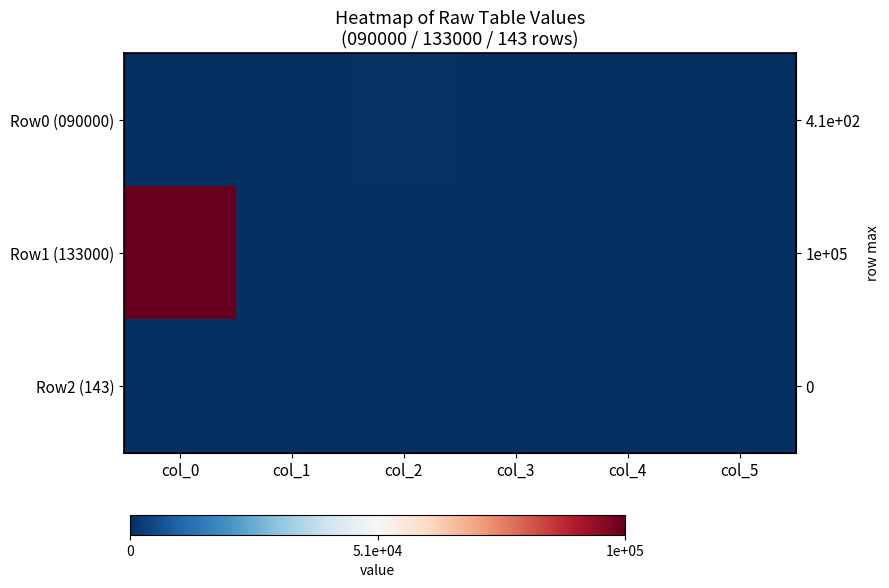

At which label does Row0 (090000) first exceed 143?

col_2